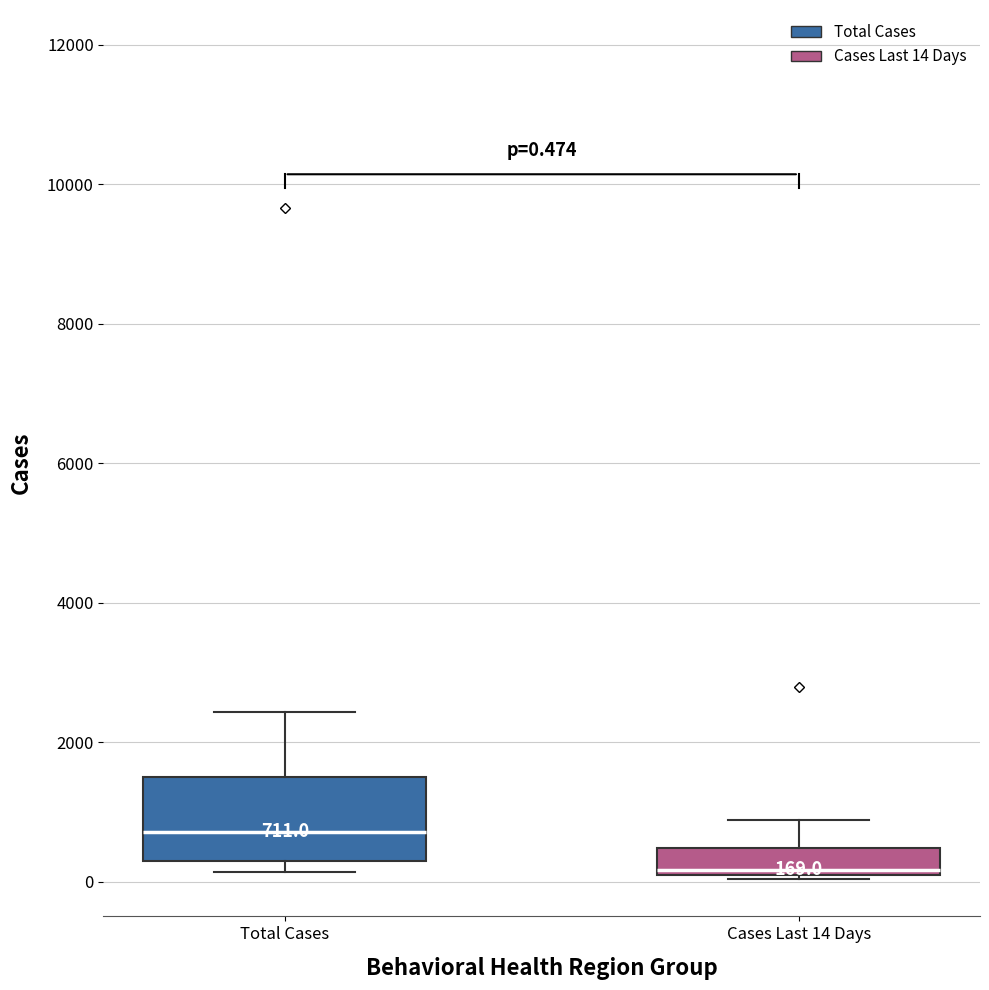

Which box has the highest median line?

Total Cases